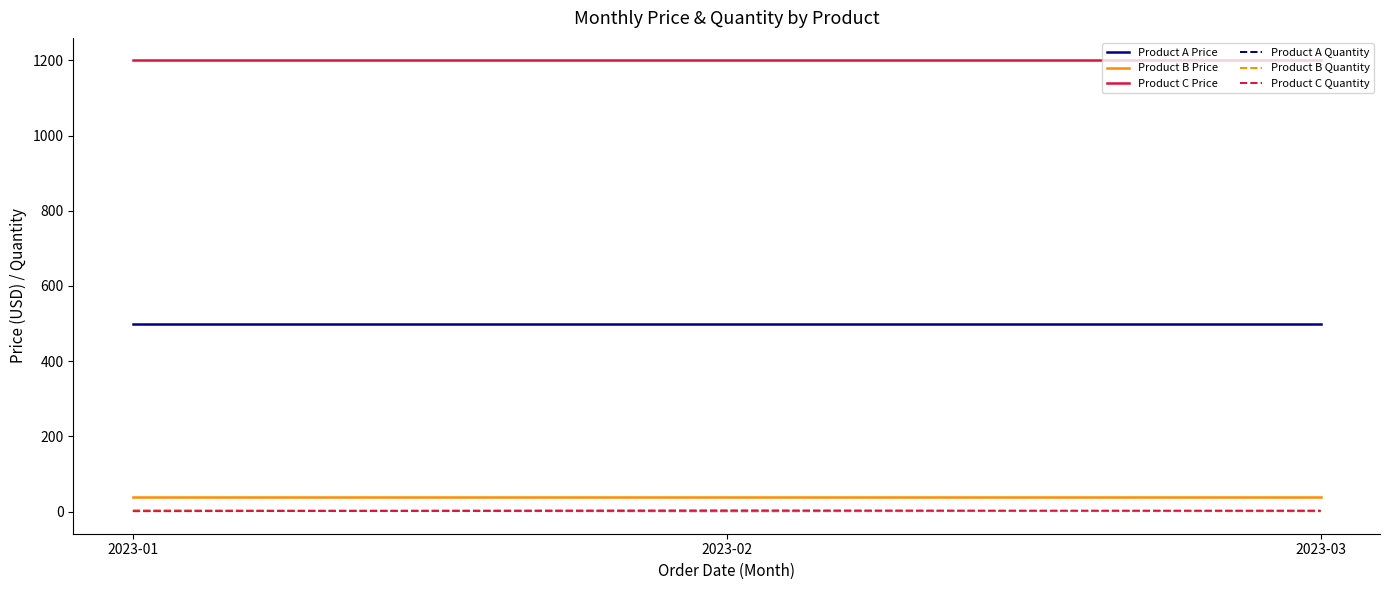

The value of Product C Price at 2023-03 is 377. True or false?

False